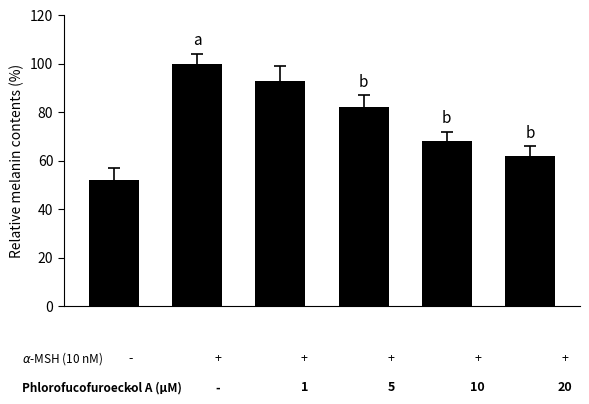

What is the maximum value shown in the chart?

100